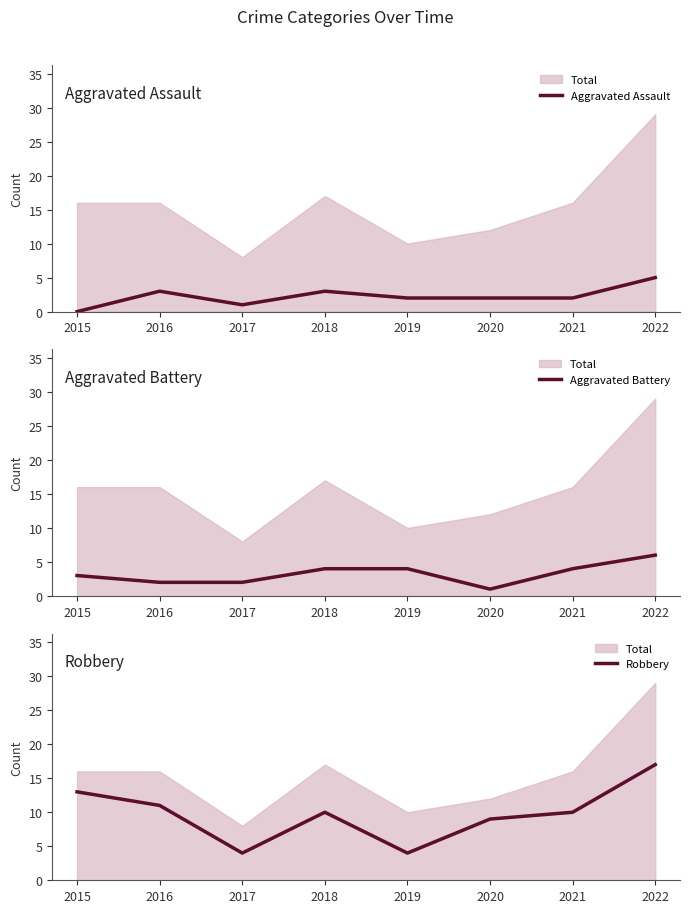

At which category is the sum across all series the highest?

2022